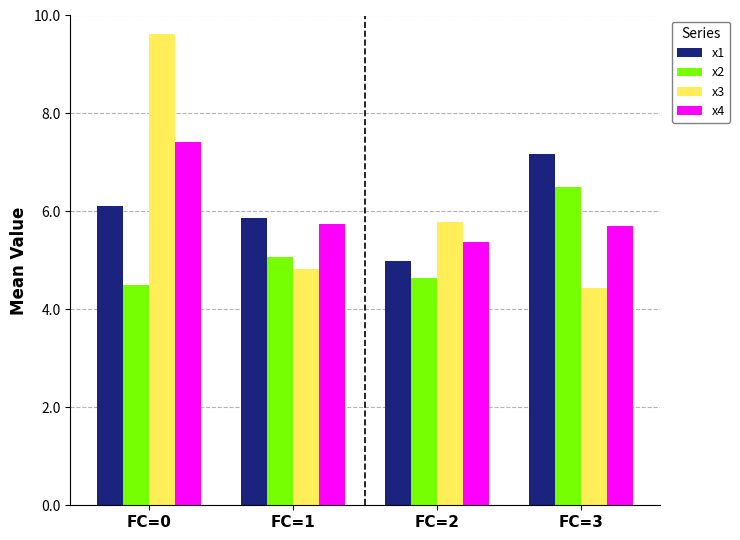

Which series has the widest spread of values?

x3